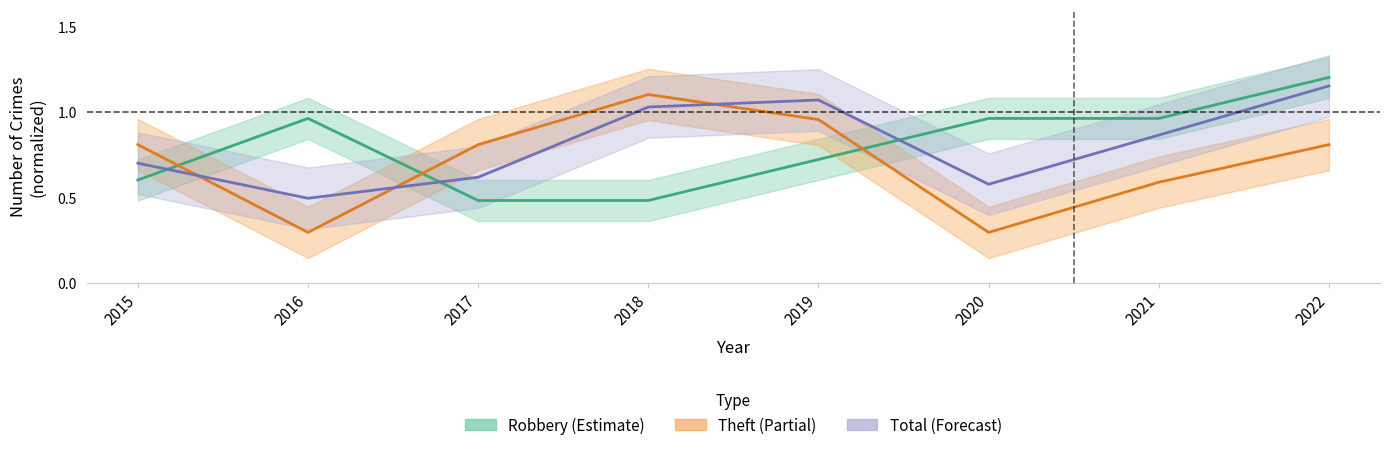

Rank the categories by Robbery value from lowest to highest.

2017, 2018, 2015, 2019, 2016, 2020, 2021, 2022